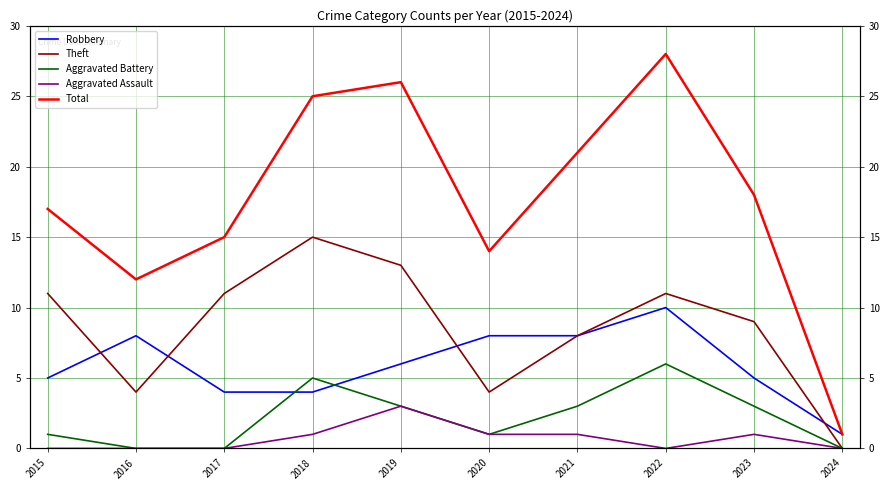

What is the total value across all series at 2018?

50